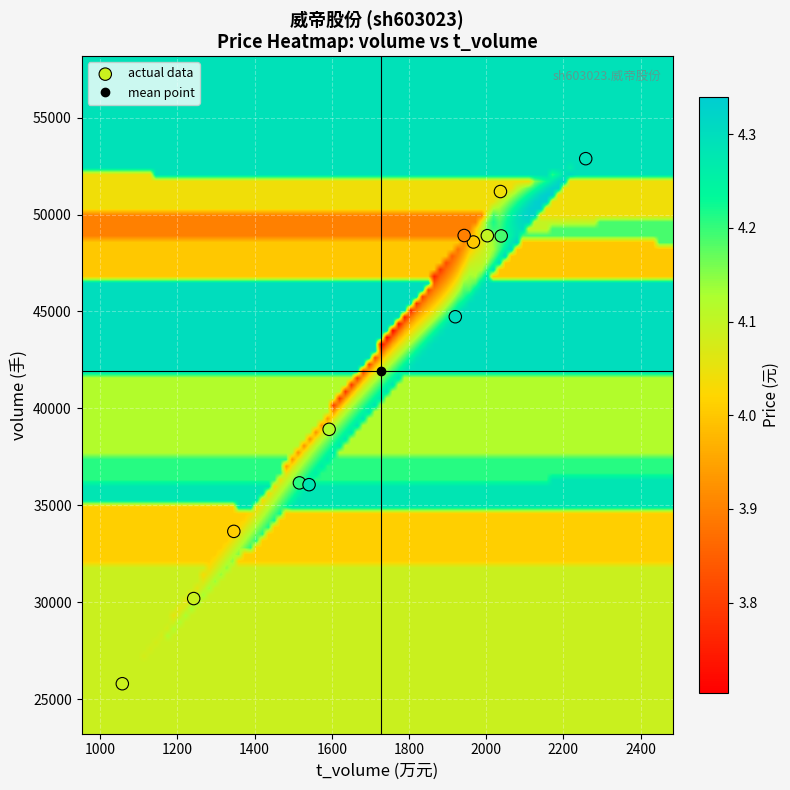

What is the range of X values (max minus min)?

1201